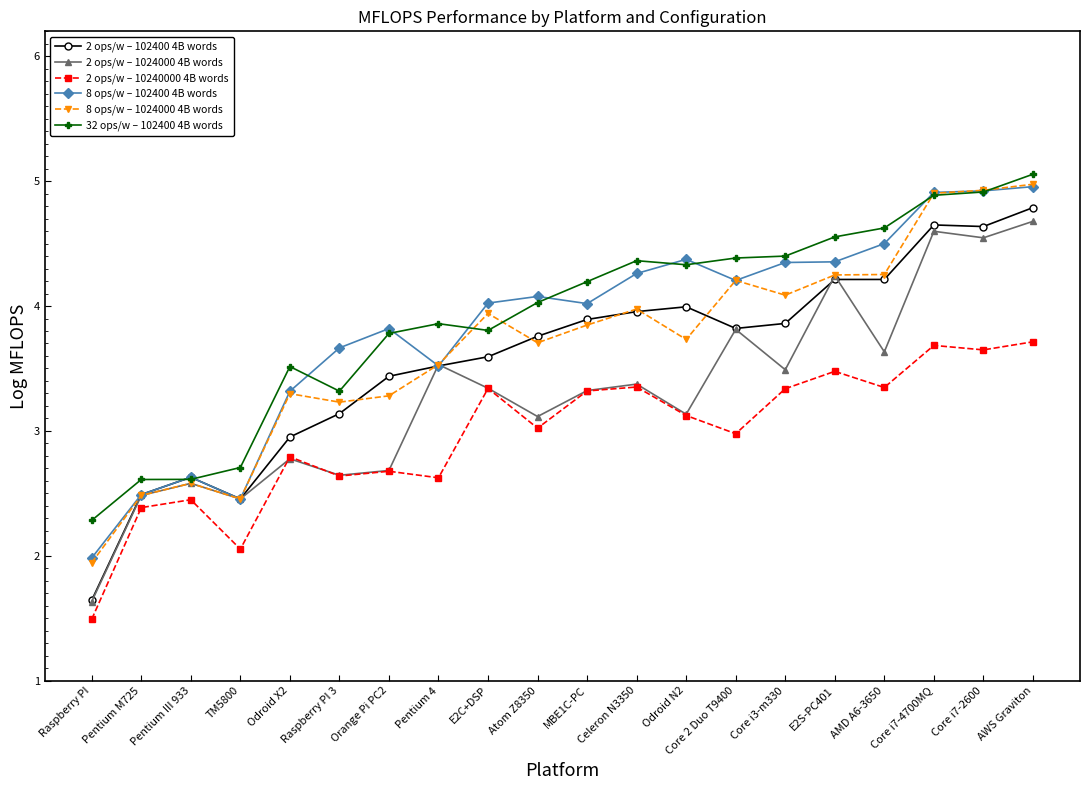

True or false: 8 ops/w – 102400 4B words and 2 ops/w – 10240000 4B words cross at least once.

False